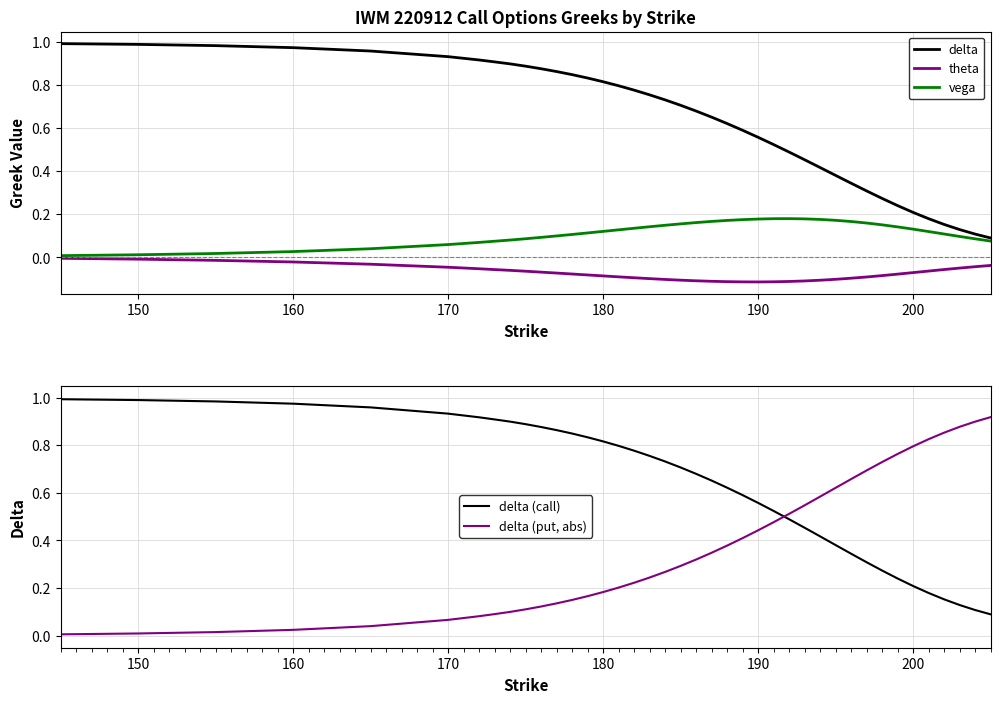

Which series ends up on top after the final intersection of vega and delta (put, abs)?

delta (put, abs)